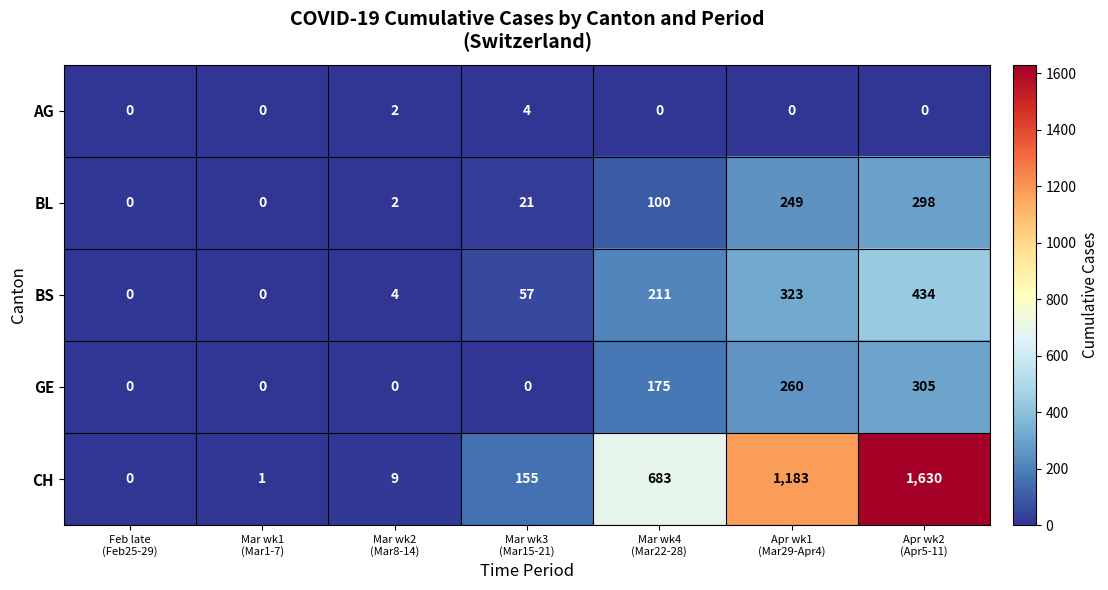

Which series has the largest total across all categories?

CH